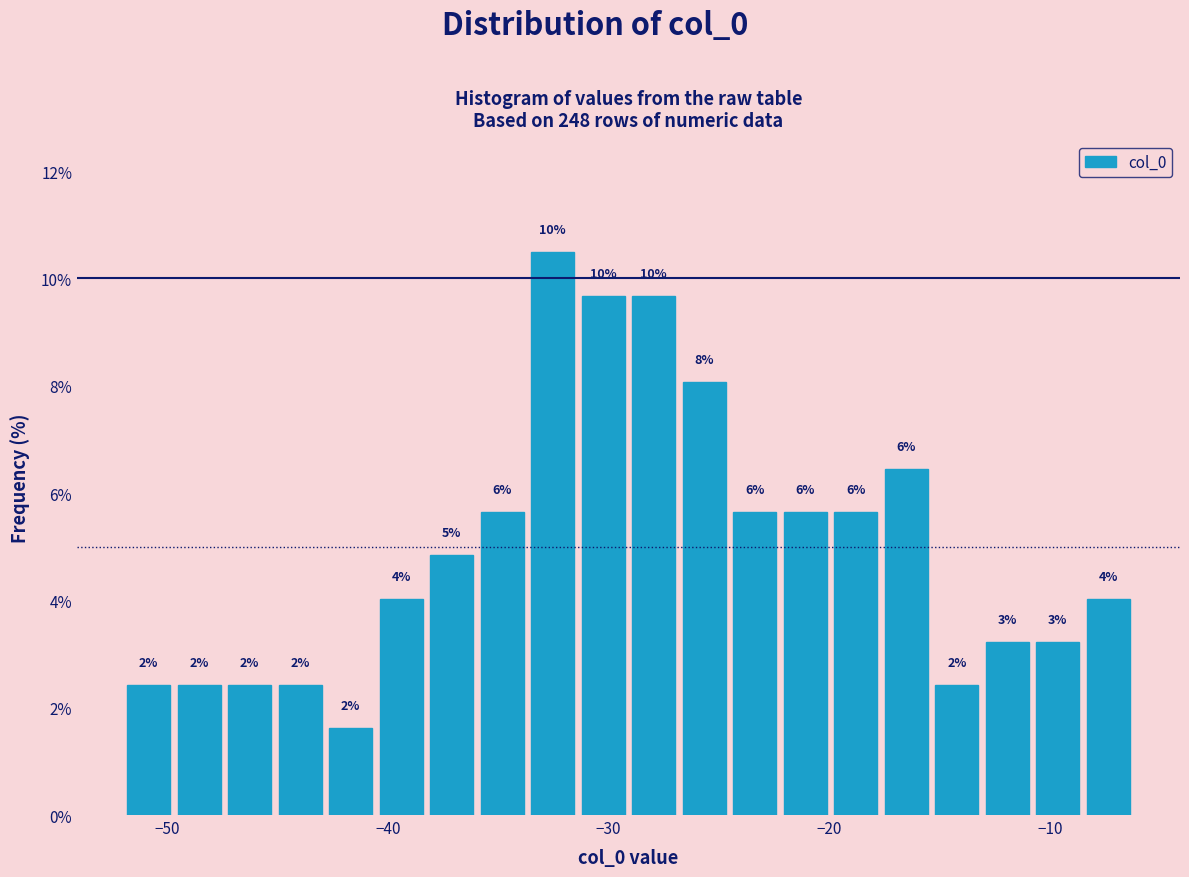

Read against the x-axis, roughly where is the centre of the tallest bar?

-33